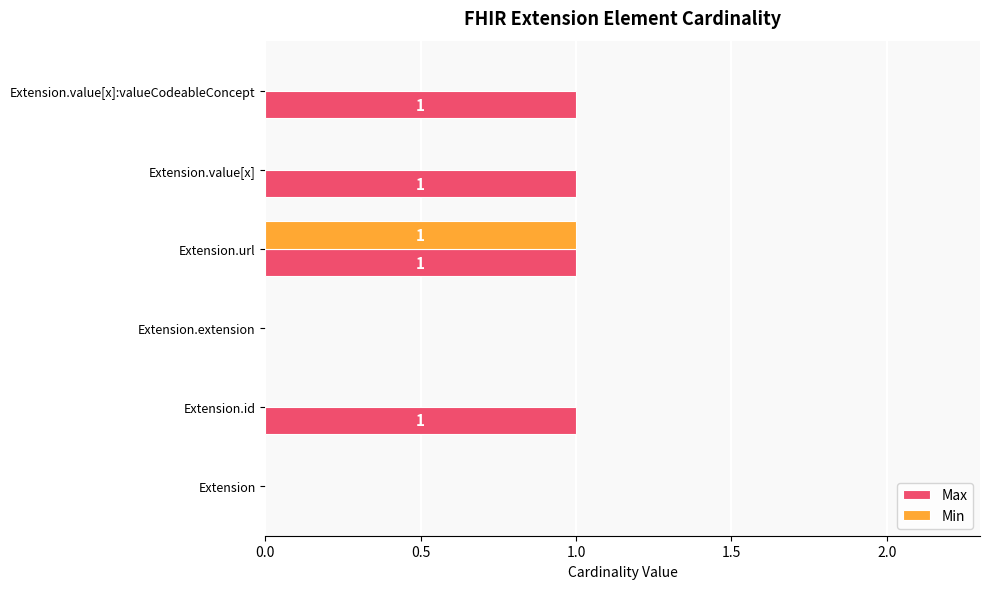

Which category has the highest value in the Min series?

Extension.url